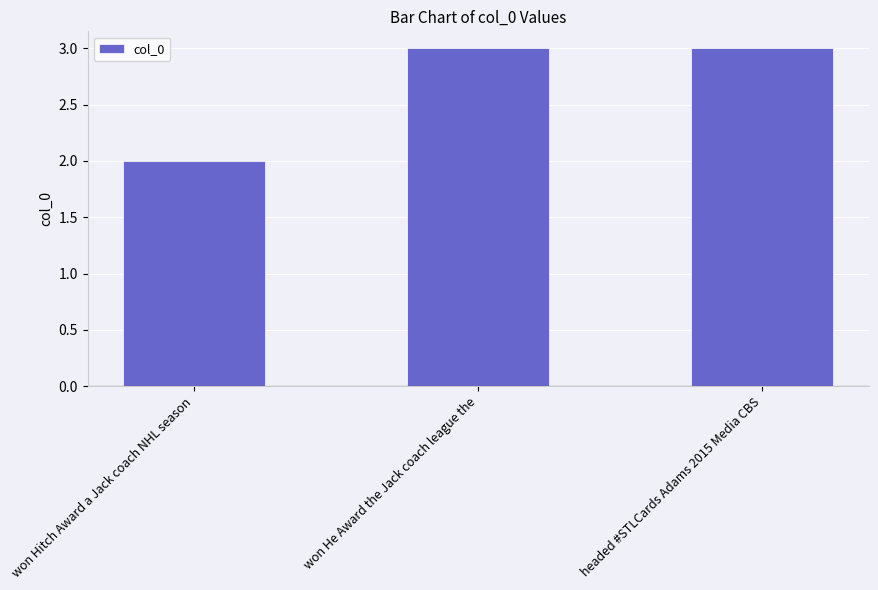

At which label is the value closest to 2?

won Hitch Award a Jack coach NHL season